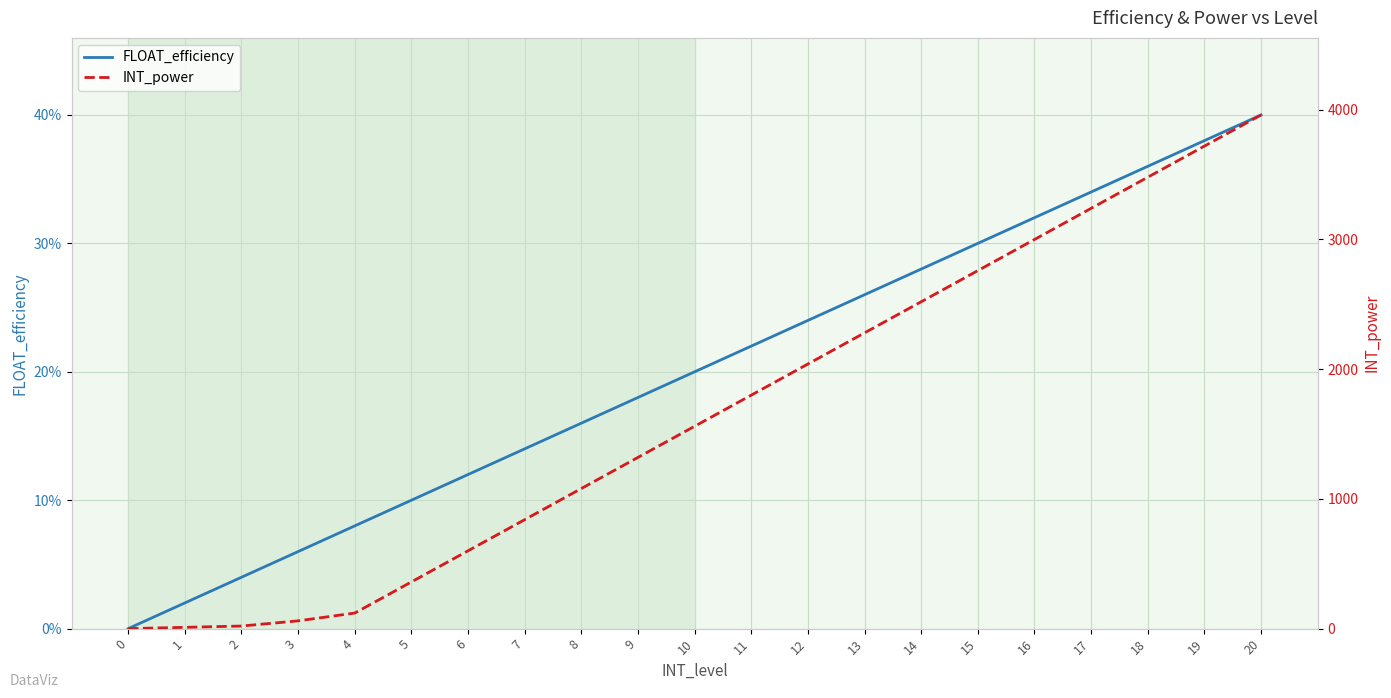

Reading left to right, extract all data points from this chart.

FLOAT_efficiency: 0.0	0.0	0.0	0.1	0.1	0.1	0.1	0.1	0.2	0.2	0.2	0.2	0.2	0.3	0.3	0.3	0.3	0.3	0.4	0.4	0.4
INT_power: 0.0	10.0	20.0	60.0	120.0	360.0	600.0	840.0	1080.0	1320.0	1560.0	1800.0	2040.0	2280.0	2520.0	2760.0	3000.0	3240.0	3480.0	3720.0	3960.0